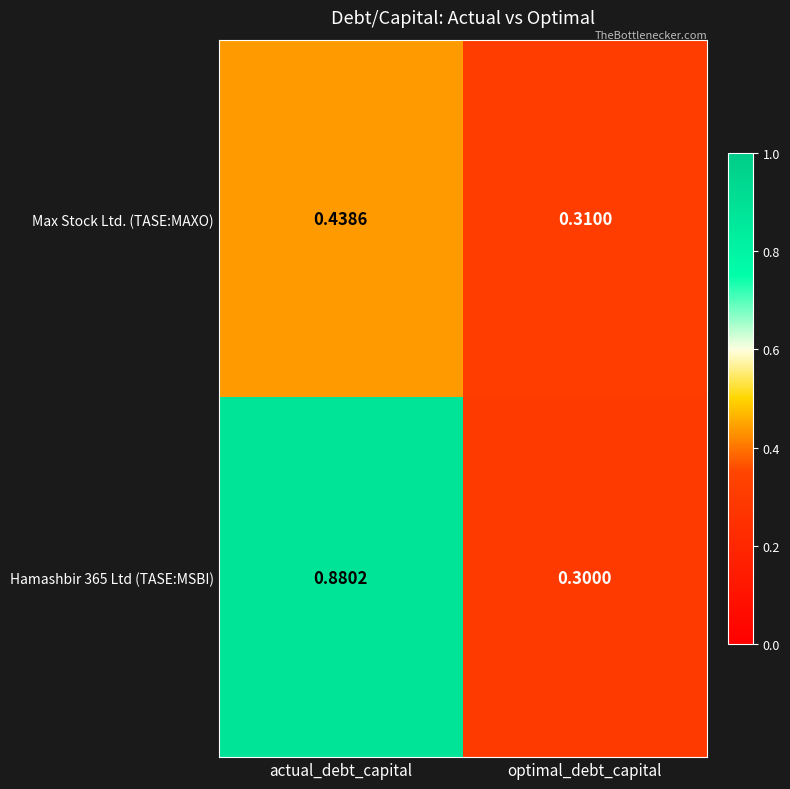

Which category has the highest value in the Hamashbir 365 Ltd (TASE:MSBI) series?

actual_debt_capital